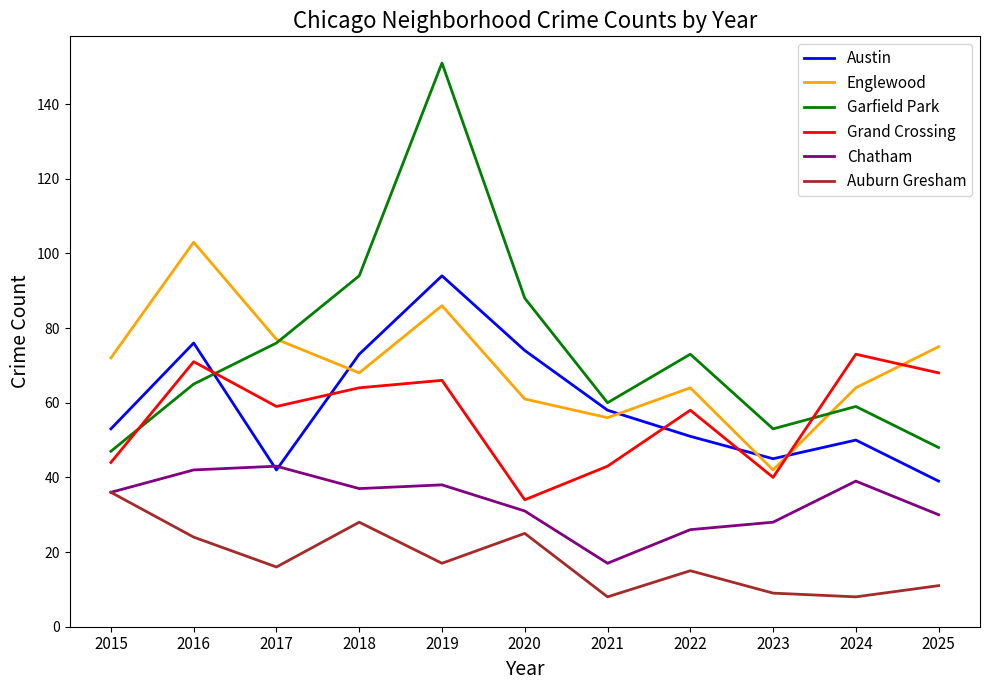

At 2019, list the series in order from smallest to largest.

Auburn Gresham, Chatham, Grand Crossing, Englewood, Austin, Garfield Park